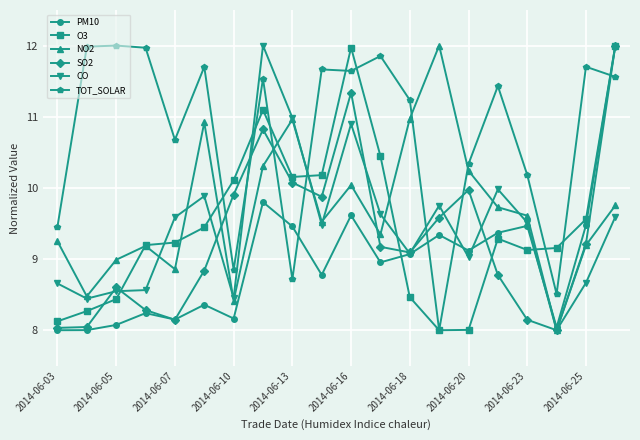

True or false: SO2 and TOT_SOLAR cross at least once.

True